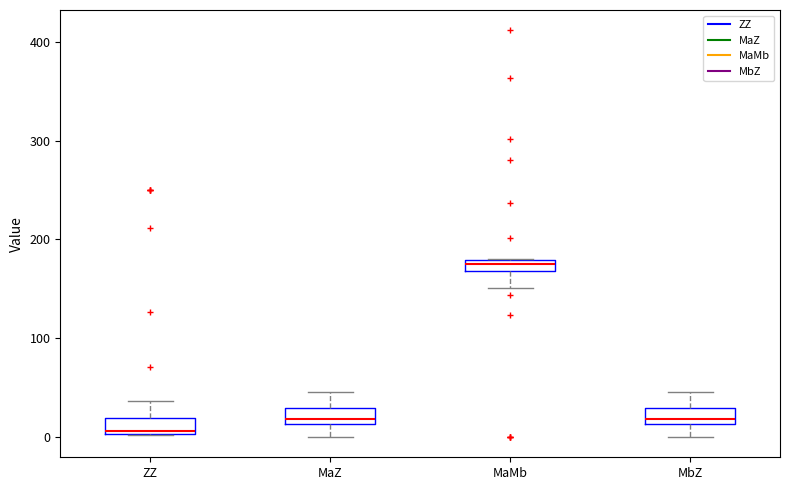

Where is the lower edge of the box for ZZ on the y-axis? The values are not printed on the chart, so give them approximately, as read against the axis.

0